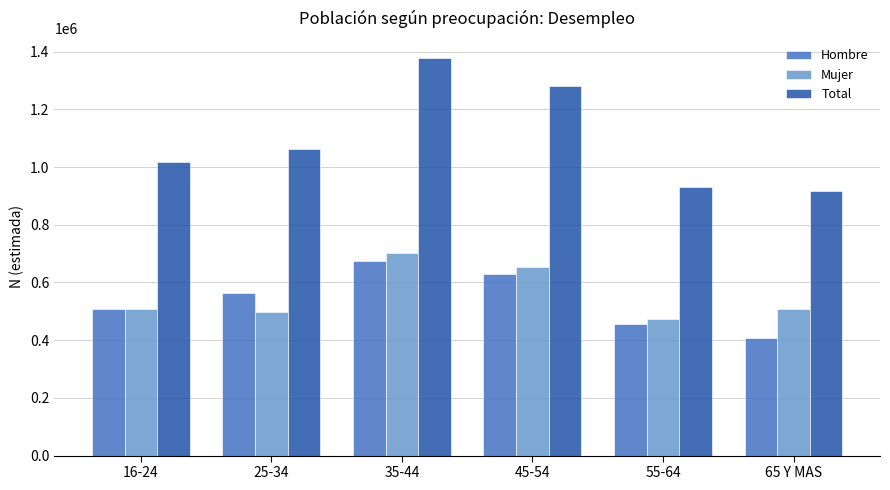

What is the total value across all series at 25-34?

2122277